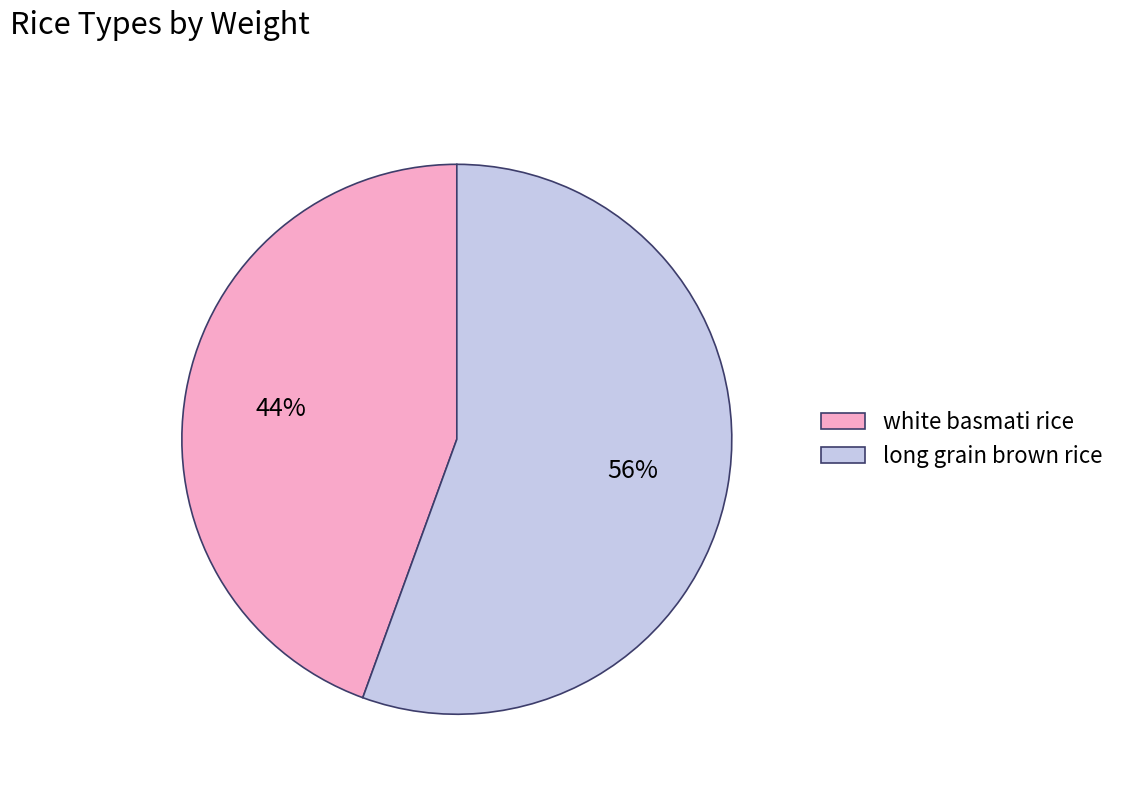

Which has a higher value, white basmati rice or long grain brown rice?

long grain brown rice